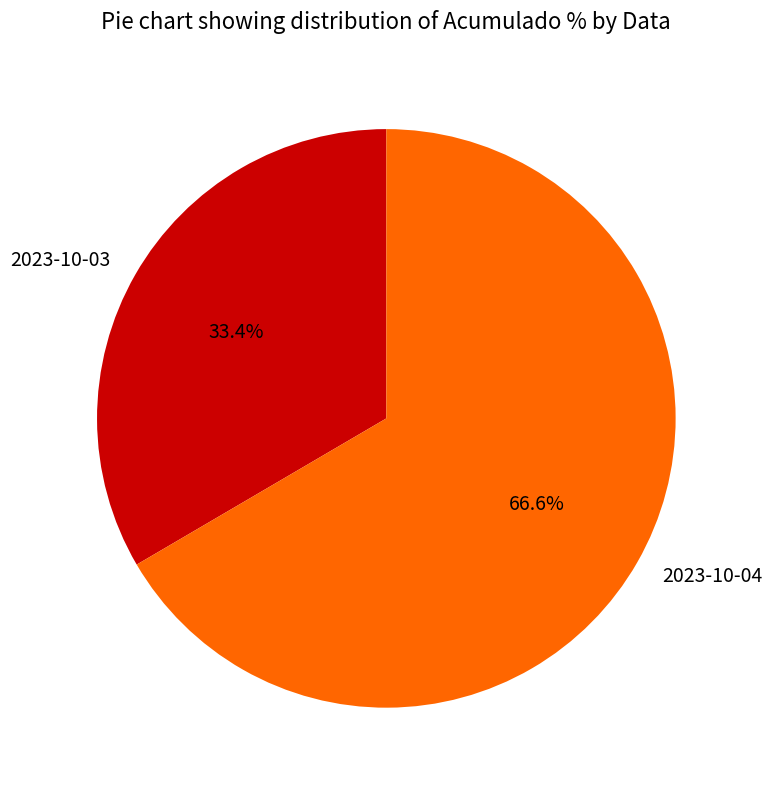

How many slices are in this pie chart?

2